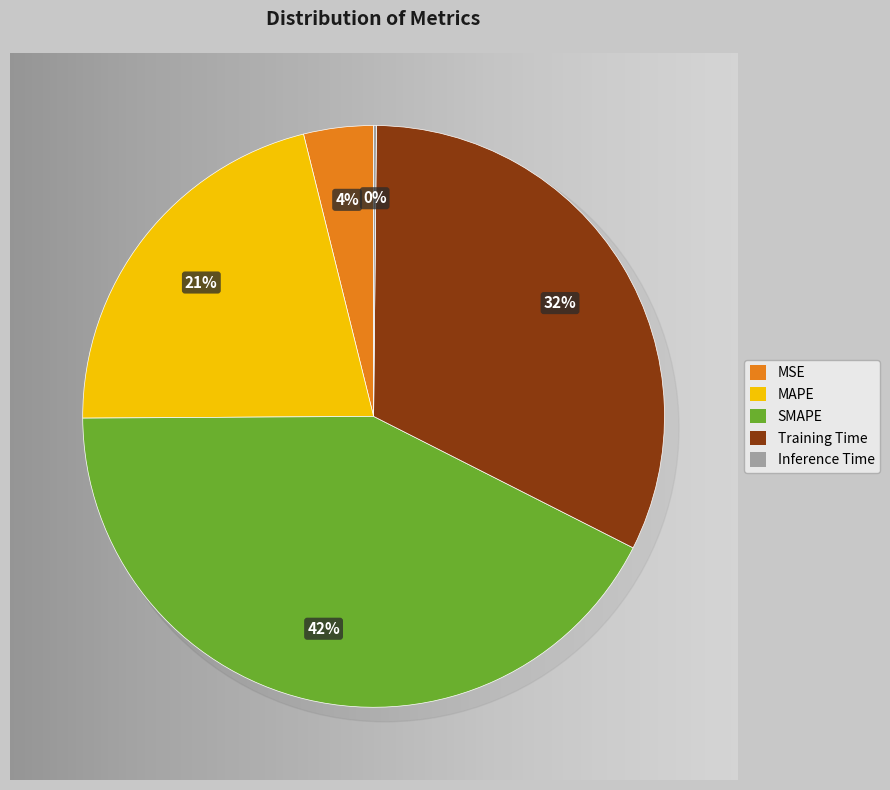

To the nearest percent, what portion does MAPE represent?

21%